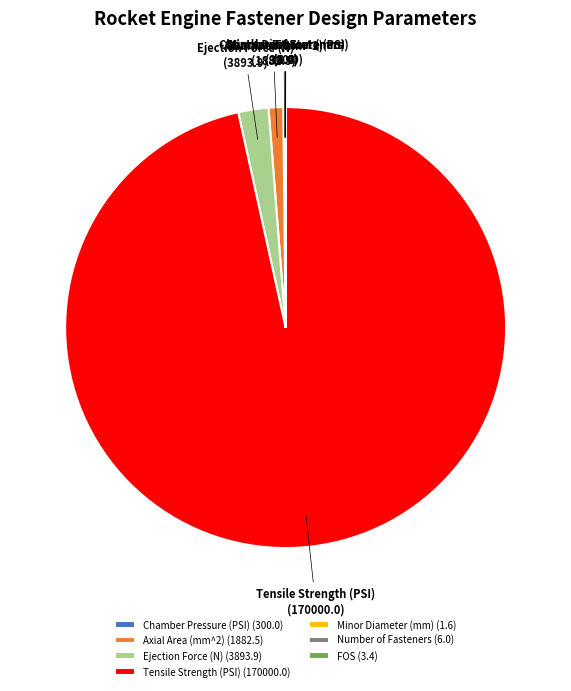

Is there any slice that represents more than half of the pie?

Yes